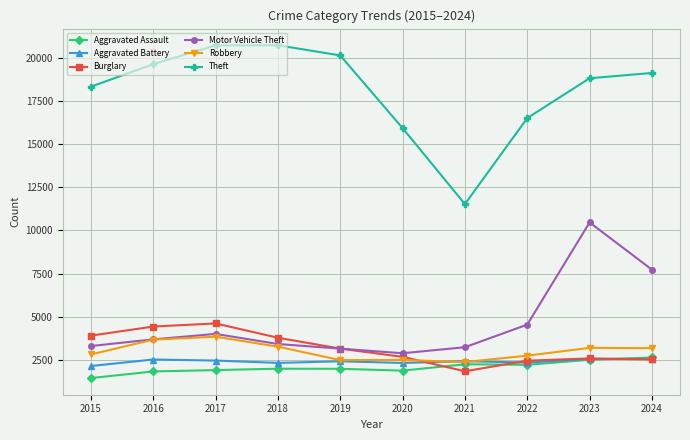

How many interior local peaks does the Burglary series have?

2